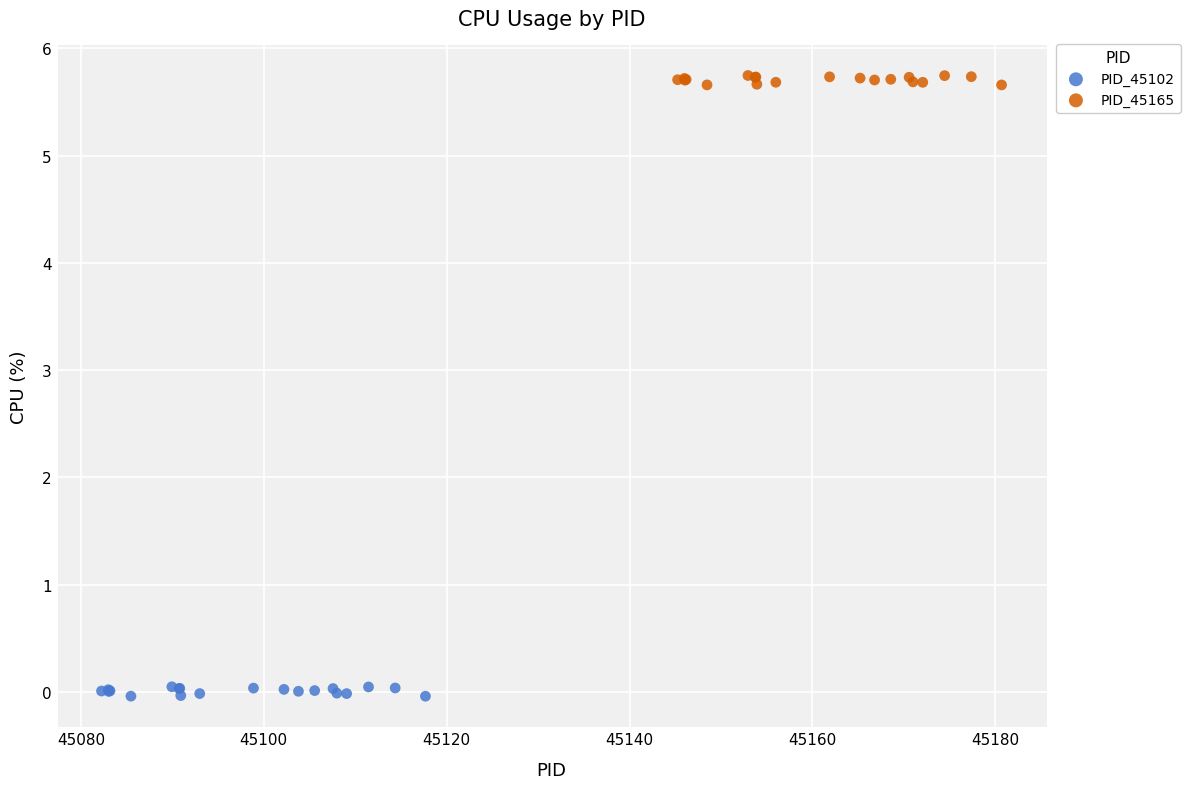

Which series reaches the maximum Y coordinate?

PID_45165